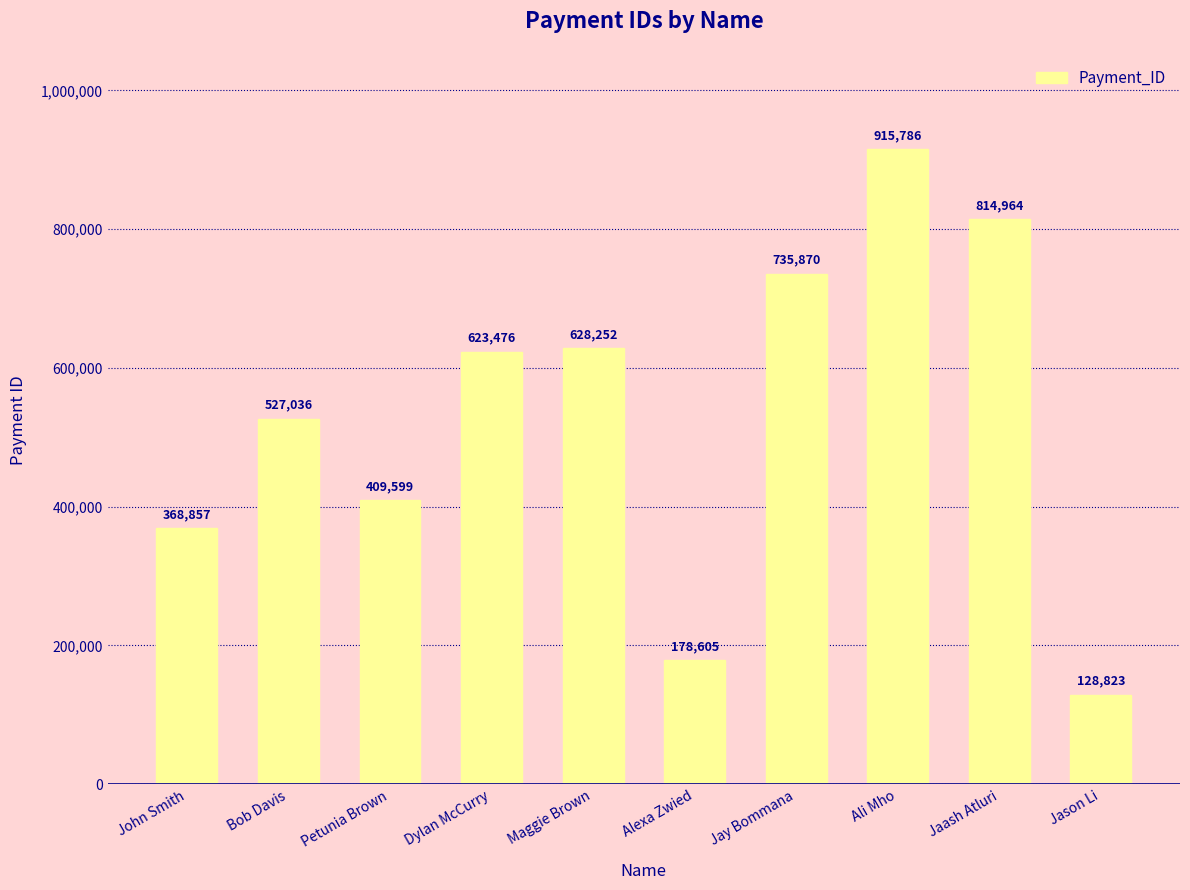

Does the chart contain any negative values?

No